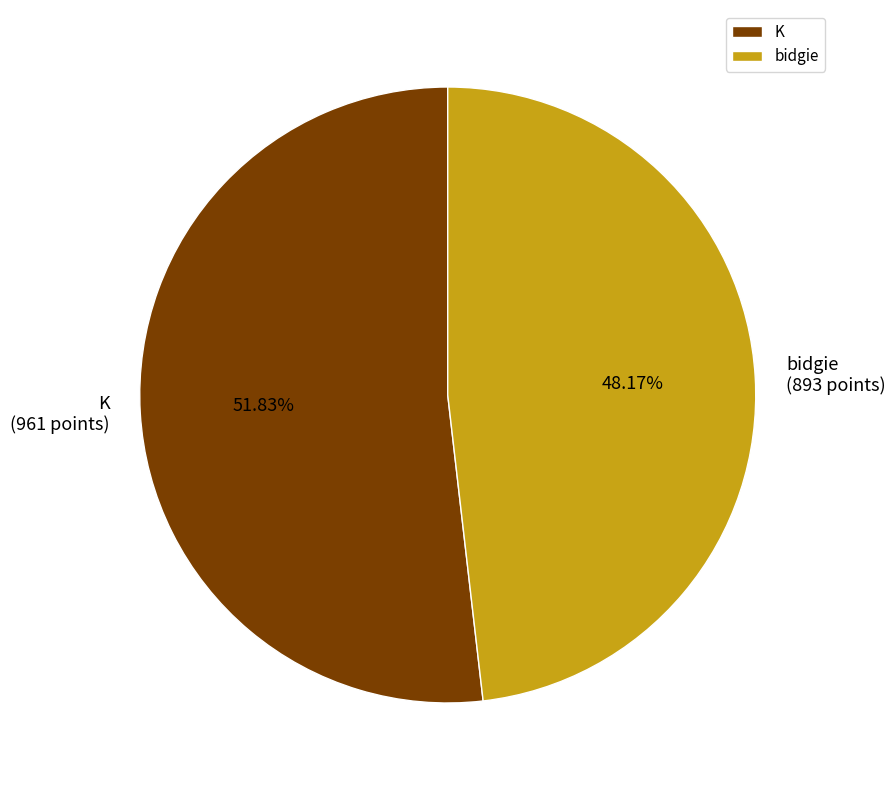

What is the majority slice?

K